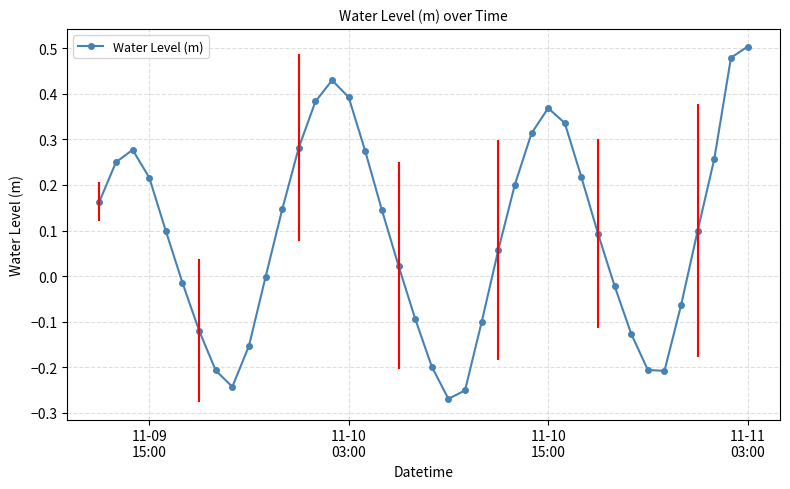

What is the difference between the maximum and minimum values?

0.8